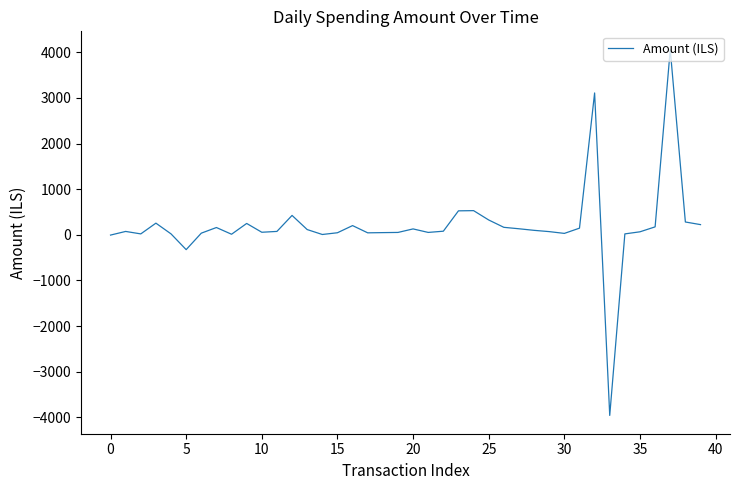

What is the smallest value displayed?

-3960.0